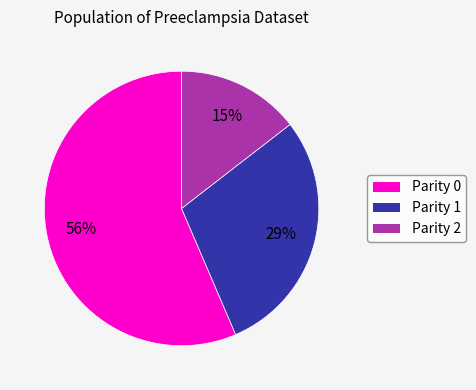

To the nearest percent, what is the average slice percentage?

33%